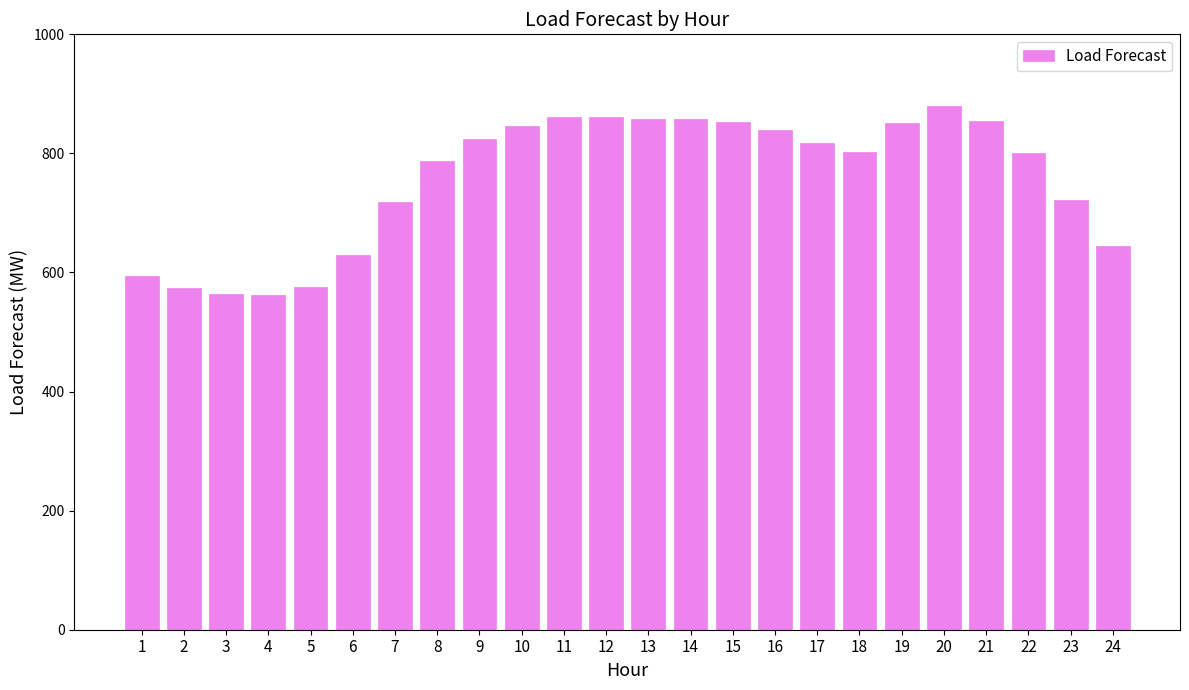

What is the sum of the values at 5 and 9?

1400.0